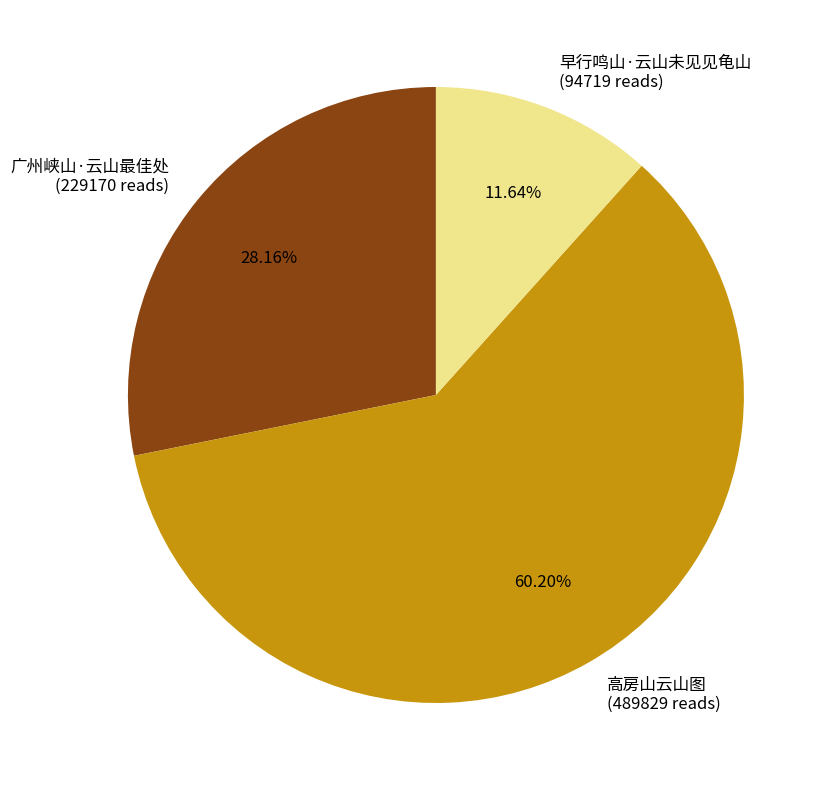

Rank the categories by value from highest to lowest.

高房山云山图, 广州峡山·云山最佳处, 早行鸣山·云山未见见龟山